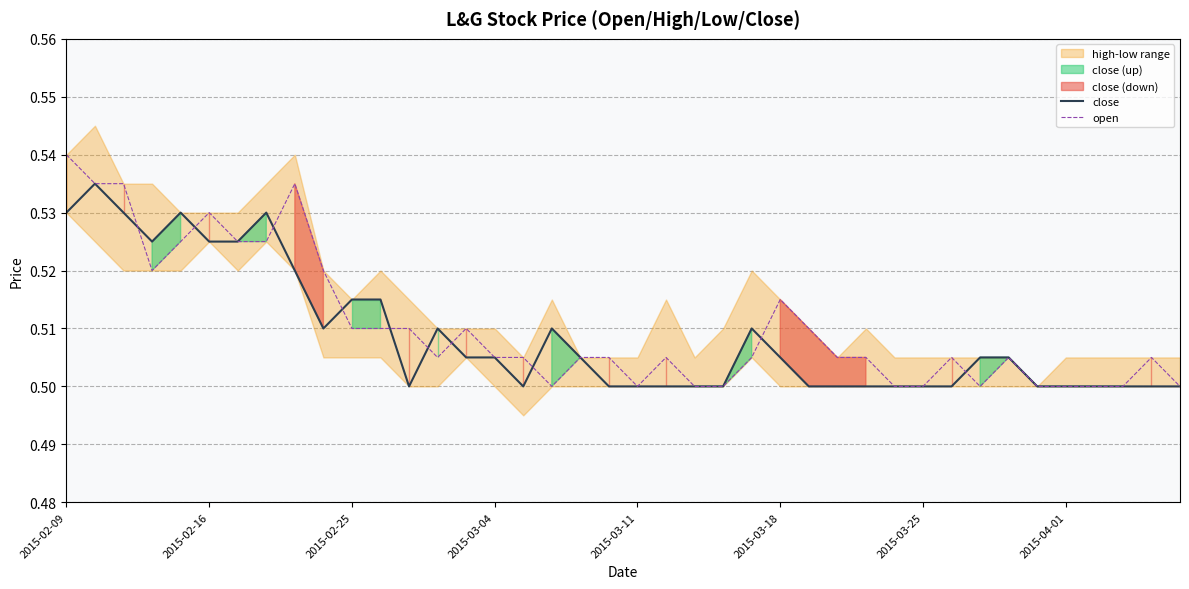

Is the value of open at 2015-03-04 greater than the value of close at 2015-04-01?

Yes